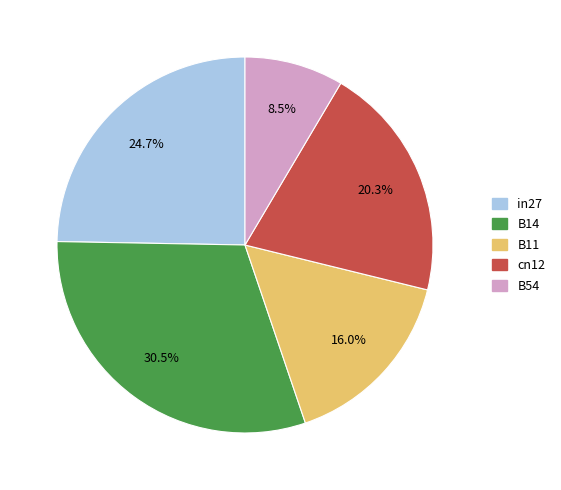

Is there any slice that represents more than half of the pie?

No